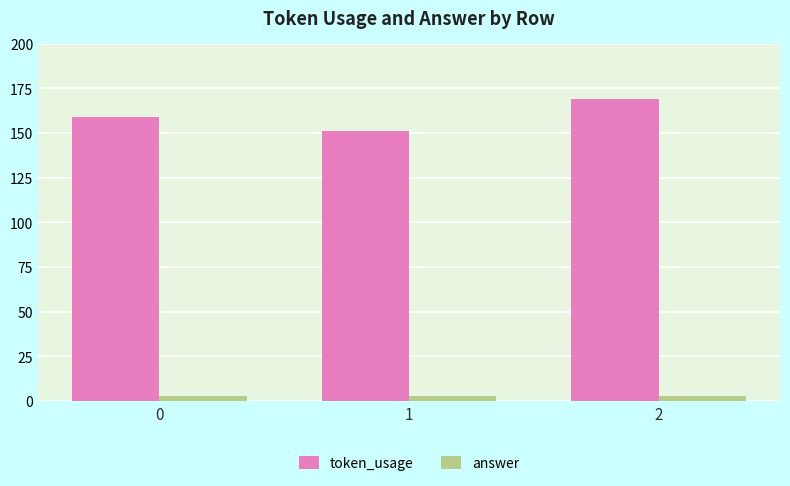

Which series has the widest spread of values?

token_usage